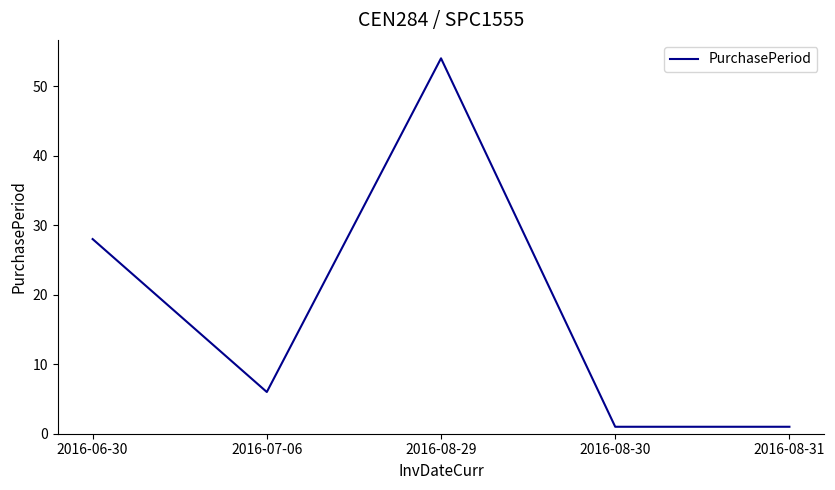

The chart shows a value of 28 at 2016-06-30. True or false?

True